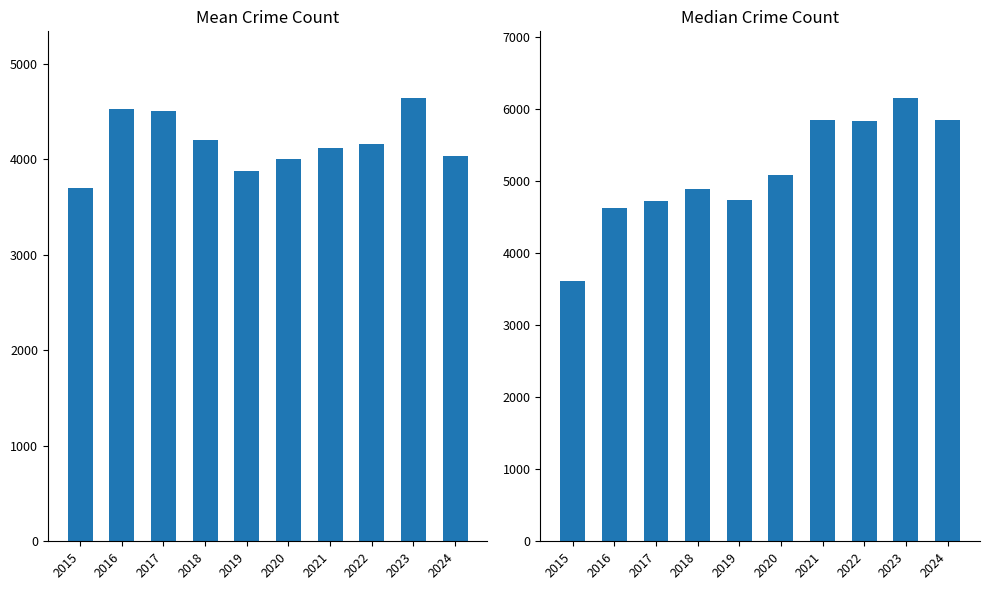

What is the minimum value shown in the chart?

3620.0